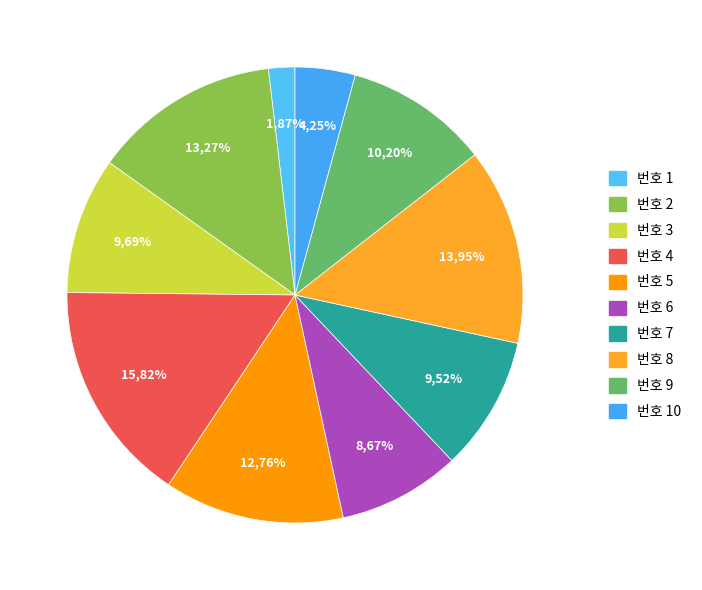

Is the sum of 1 and 9 greater than half?

No